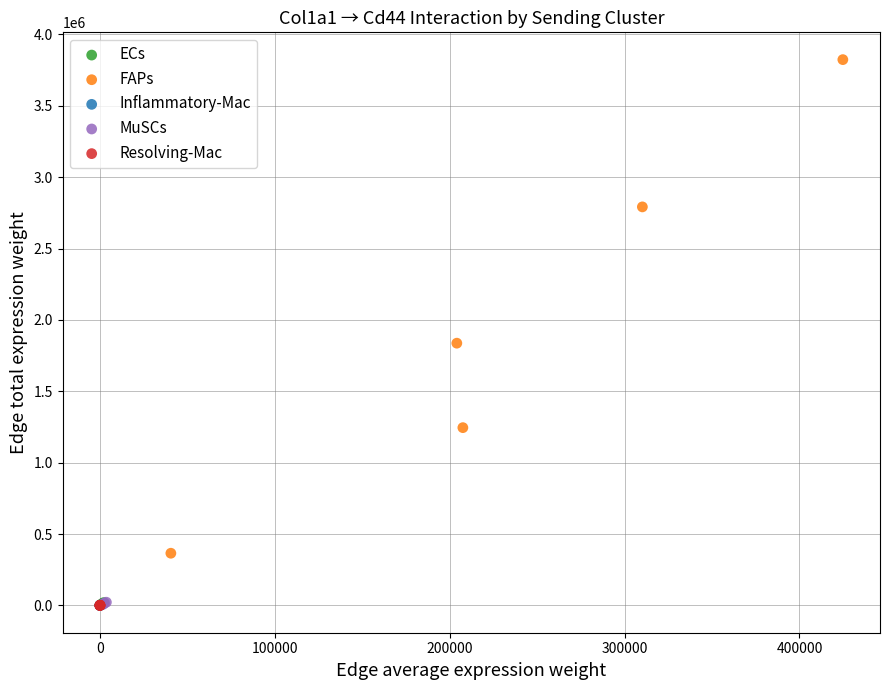

Which series reaches the maximum Y coordinate?

FAPs